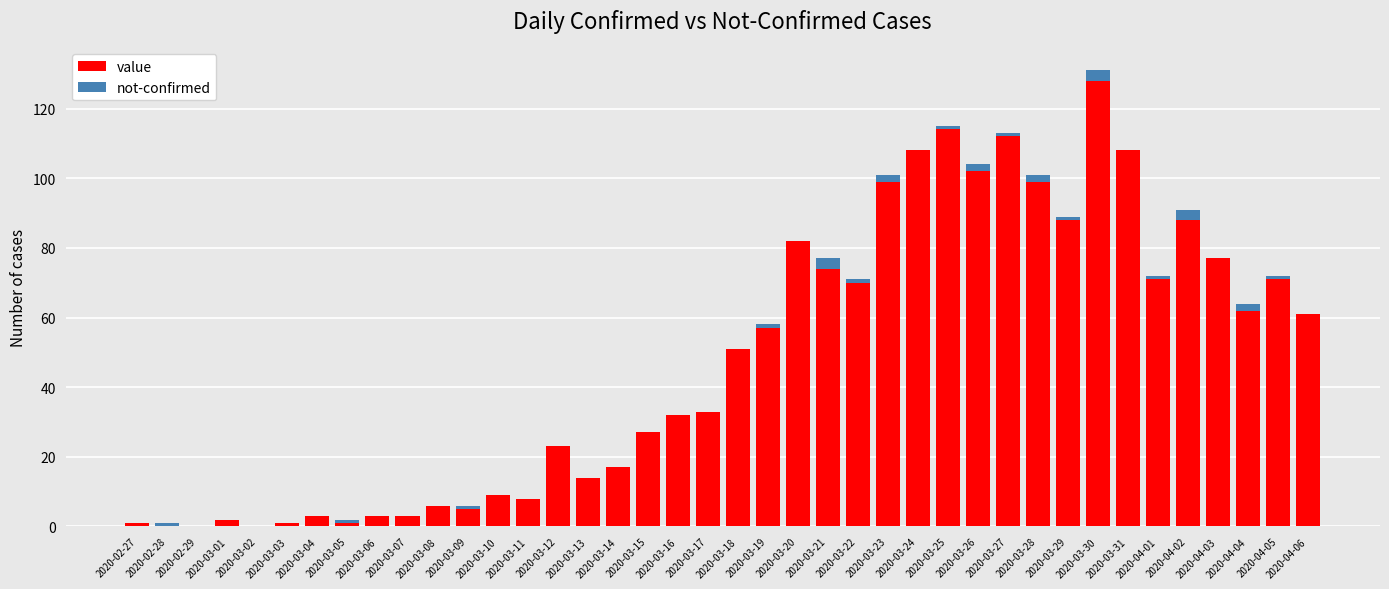

The value of value at 2020-04-04 is 17. True or false?

False